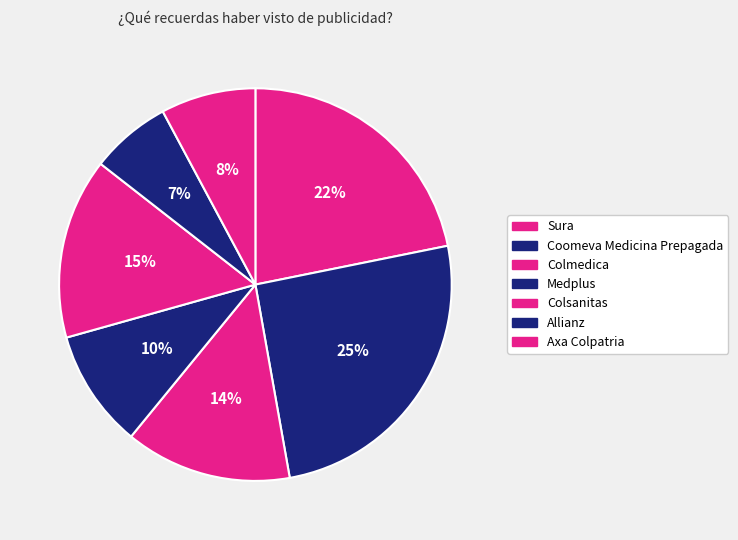

How many slices are in this pie chart?

7